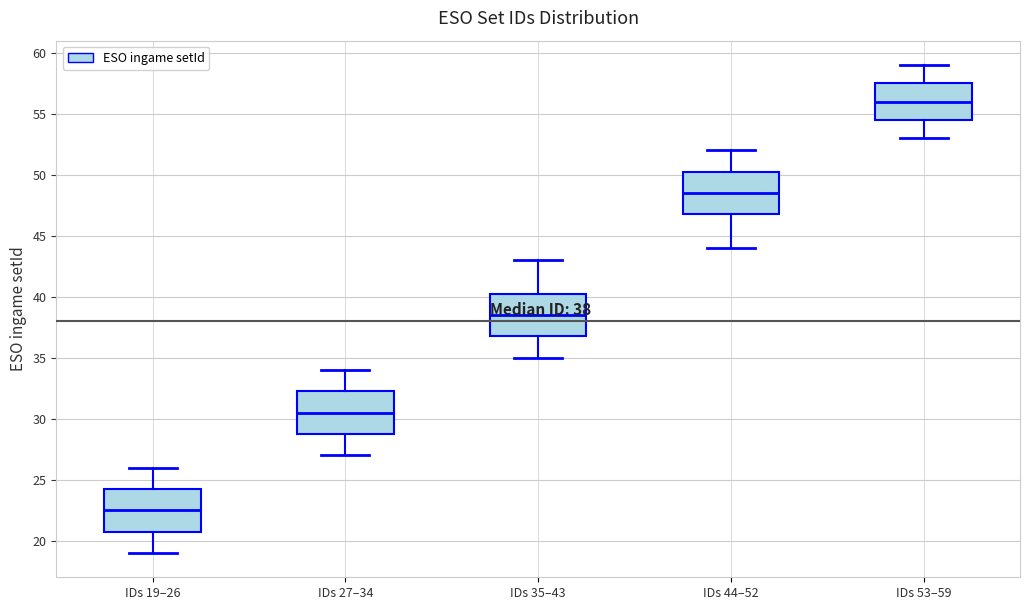

Which box has the lowest median line?

IDs 19–26